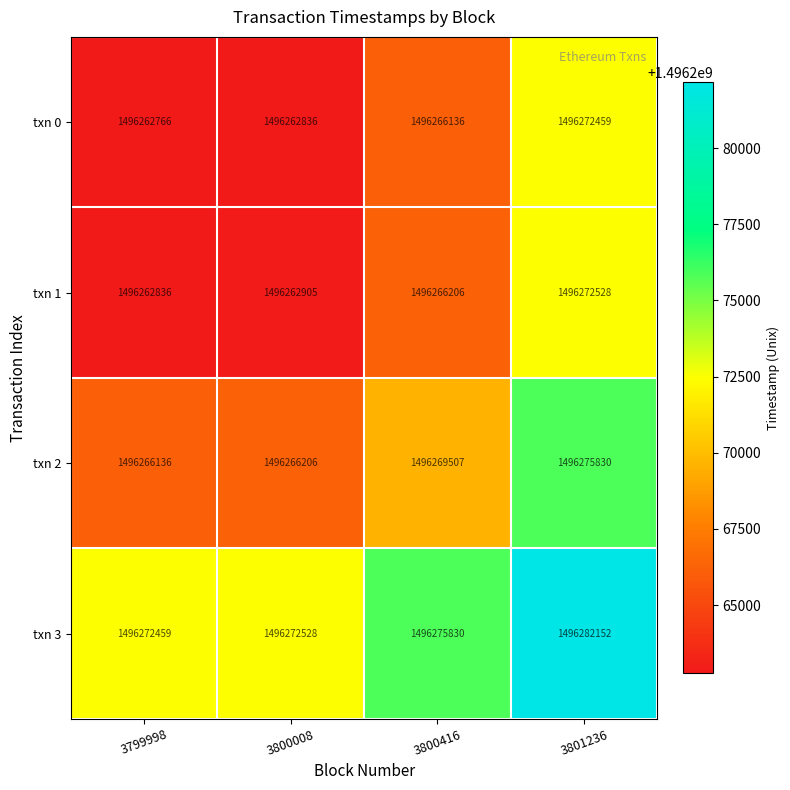

Where is txn 2 nearest to the value 1496270983?

3800416